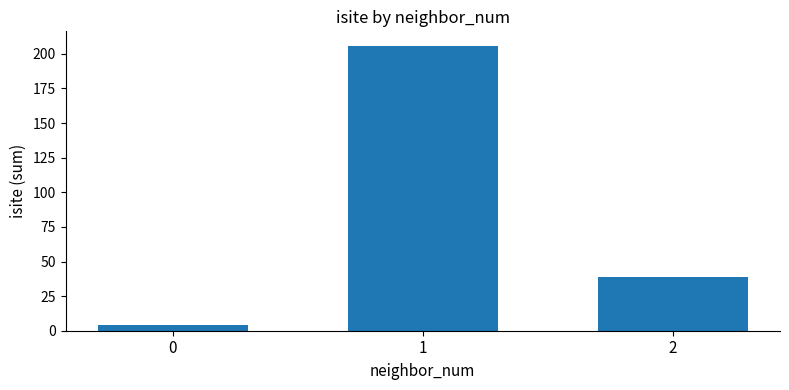

List the labels in order of value, smallest first.

0, 2, 1